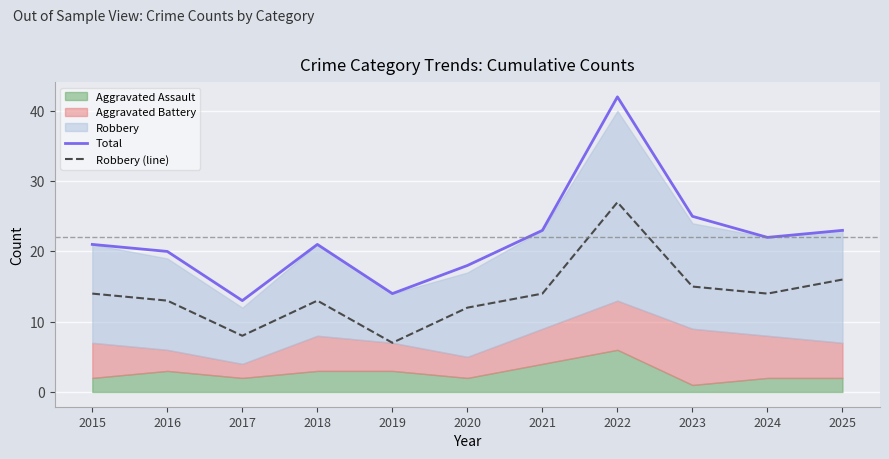

Where is Robbery (line) nearest to the value 17?

2025